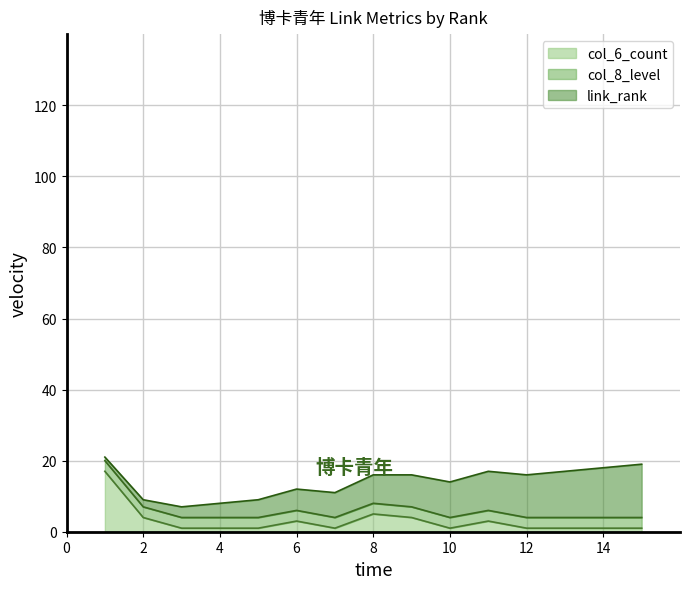

How many interior local peaks does the col_6_count series have?

3